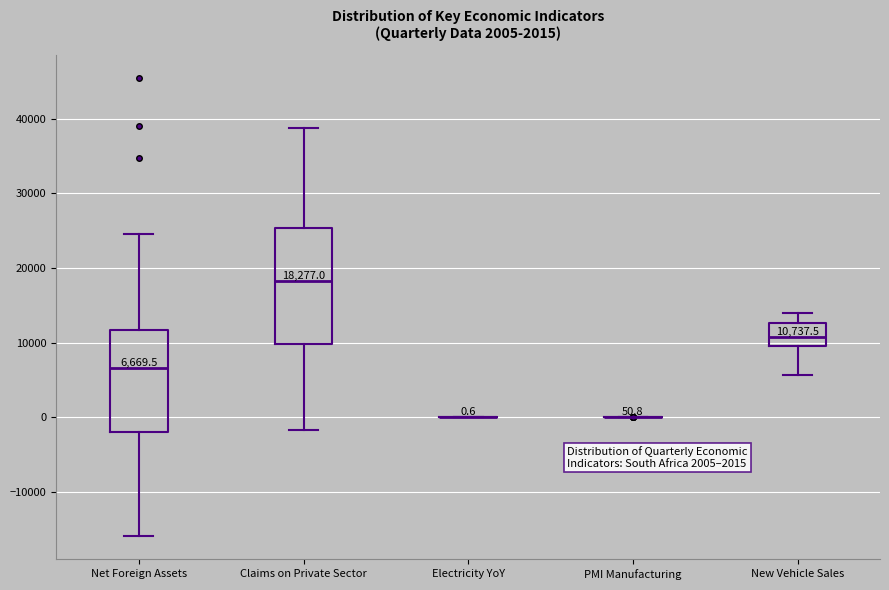

Which box is the tallest, from its lower edge to its upper edge?

Claims on Private Sector